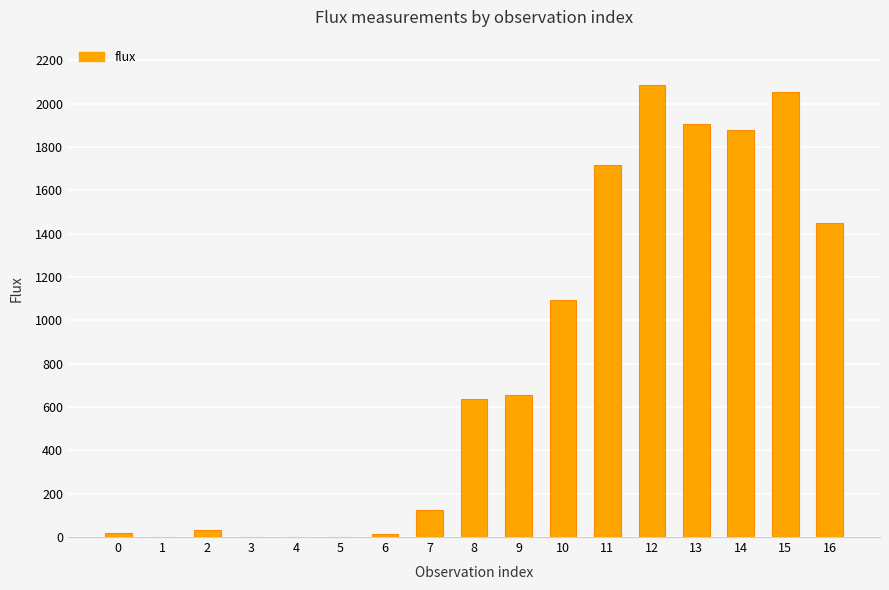

What is the sum of all values?

13662.4